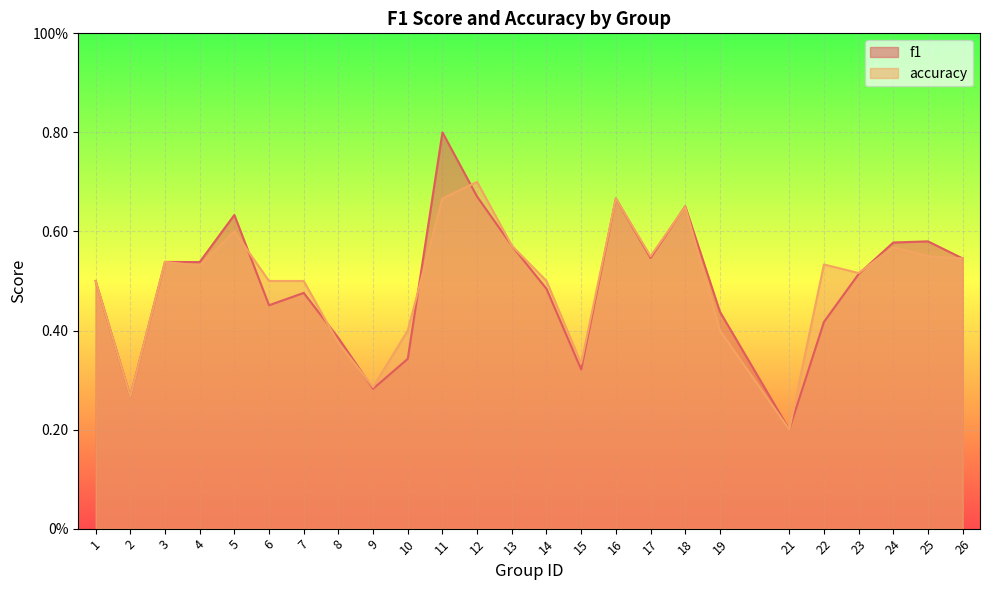

The f1 series shows 1.4 at 11. True or false?

False